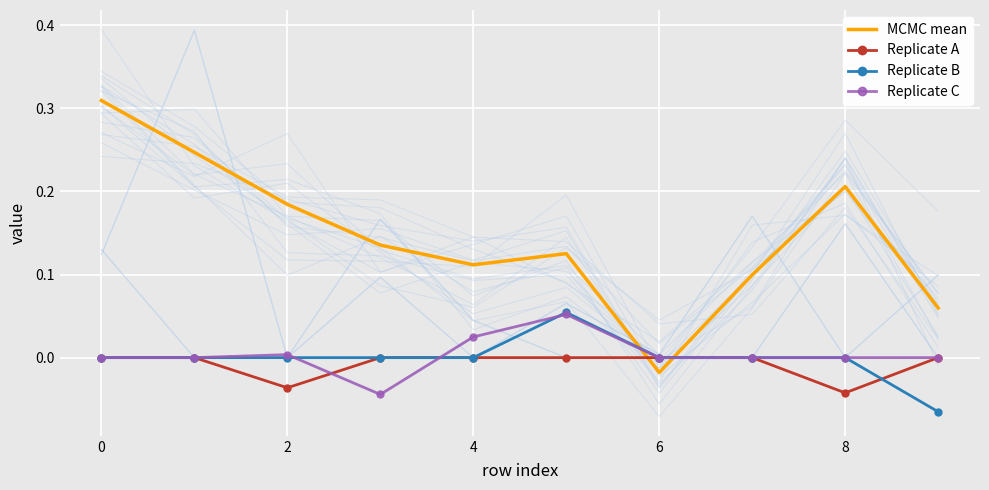

True or false: Replicate B has a value of -0.1 at 9.

True